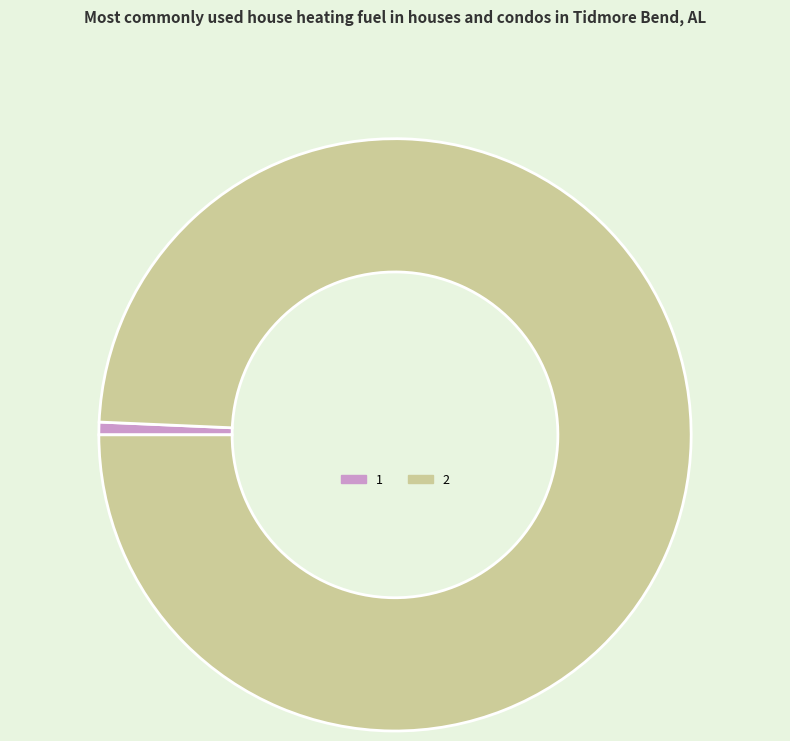

True or false: 1 accounts for 1% of the total.

True